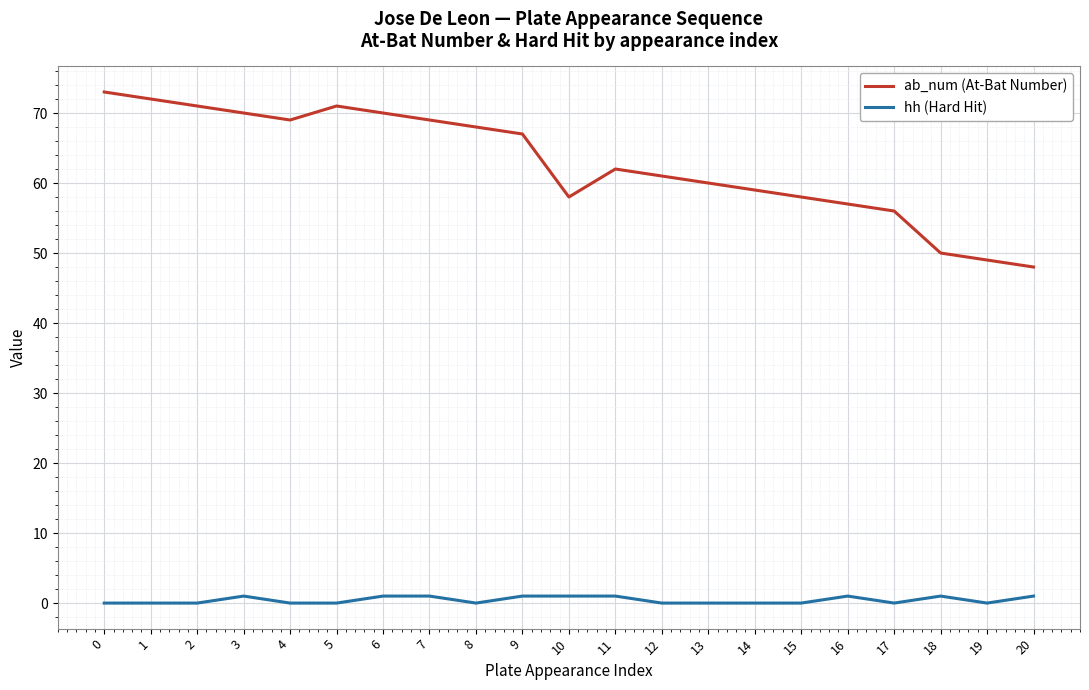

True or false: ab_num (At-Bat Number) and hh (Hard Hit) cross at least once.

False